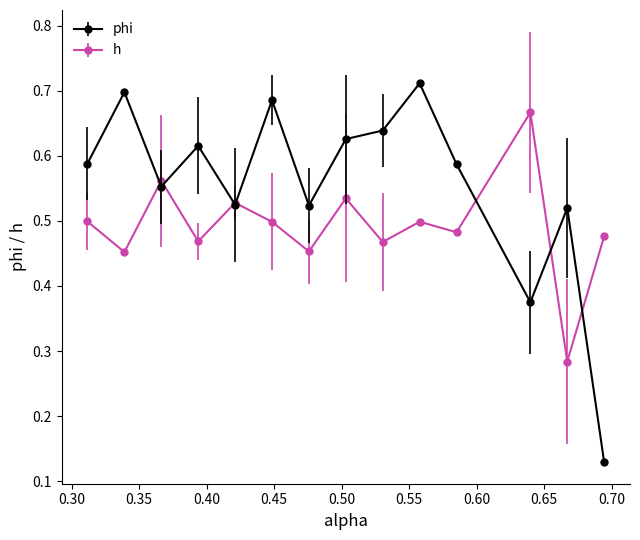

At how many categories does at least one series exceed 0?

14